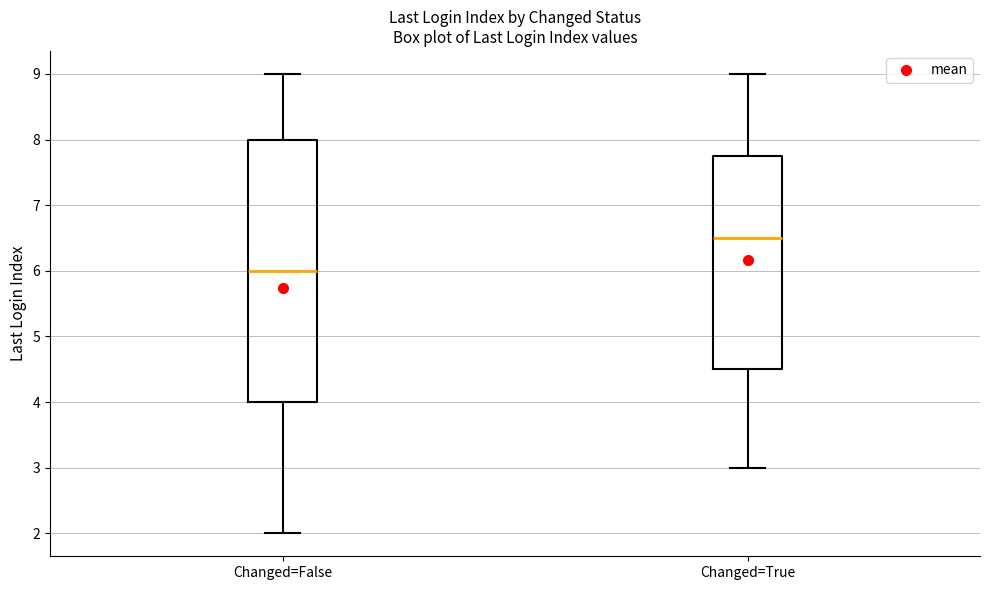

Which box has the lowest median line?

Changed=False